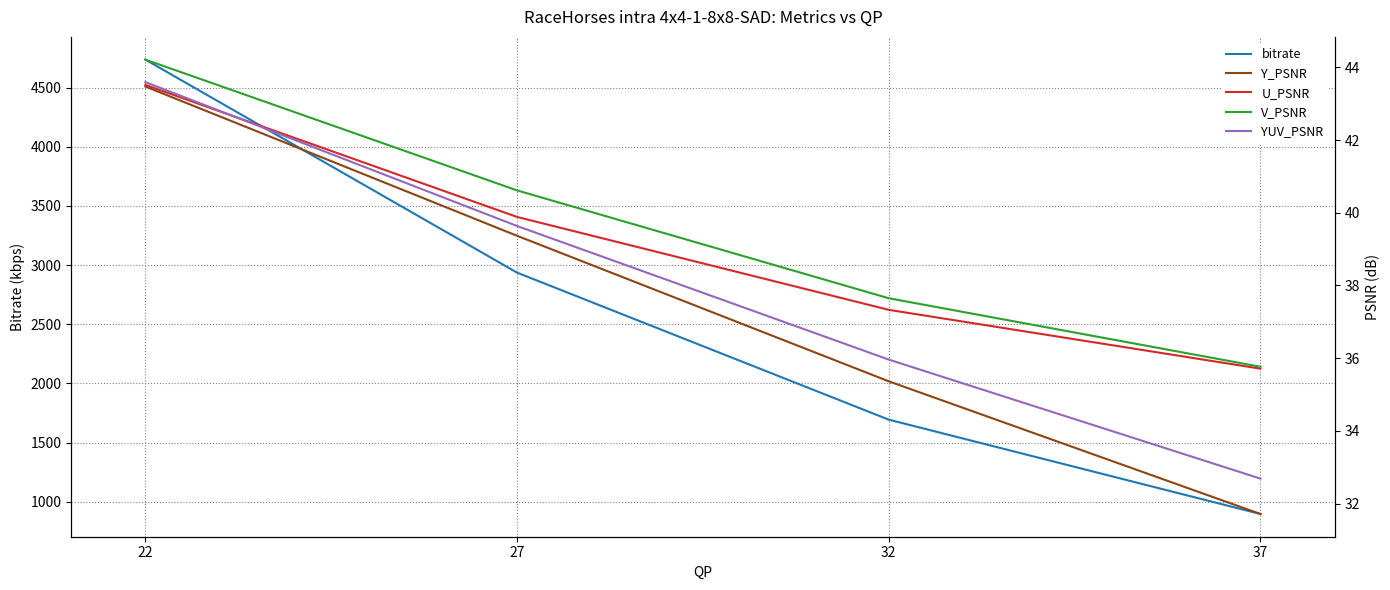

How many lines are shown in the chart?

5